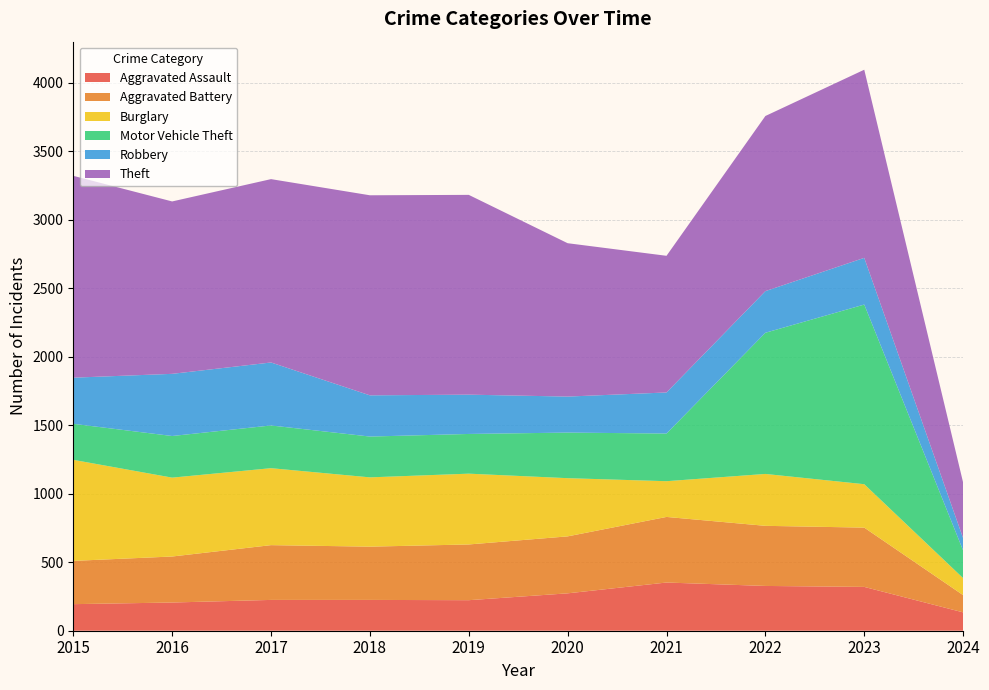

Reading right to left, list all the values displayed in this chart.

Aggravated Assault: 2024=134	2023=320	2022=327	2021=352	2020=273	2019=223	2018=225	2017=225	2016=206	2015=194
Aggravated Battery: 2024=126	2023=433	2022=439	2021=479	2020=416	2019=407	2018=389	2017=400	2016=336	2015=316
Burglary: 2024=124	2023=317	2022=379	2021=261	2020=425	2019=517	2018=506	2017=562	2016=576	2015=738
Motor Vehicle Theft: 2024=202	2023=1312	2022=1031	2021=348	2020=333	2019=290	2018=298	2017=312	2016=304	2015=263
Robbery: 2024=90	2023=341	2022=304	2021=300	2020=263	2019=287	2018=301	2017=460	2016=454	2015=337
Theft: 2024=406	2023=1374	2022=1279	2021=998	2020=1120	2019=1459	2018=1461	2017=1339	2016=1259	2015=1474